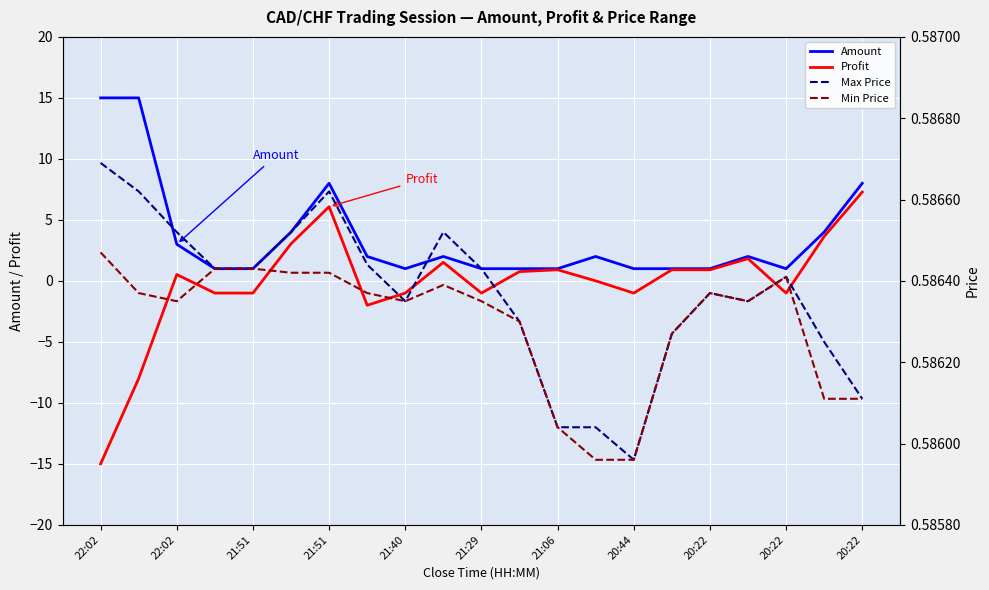

What is the sum of the Amount values at 20:22 and 18?

3.0